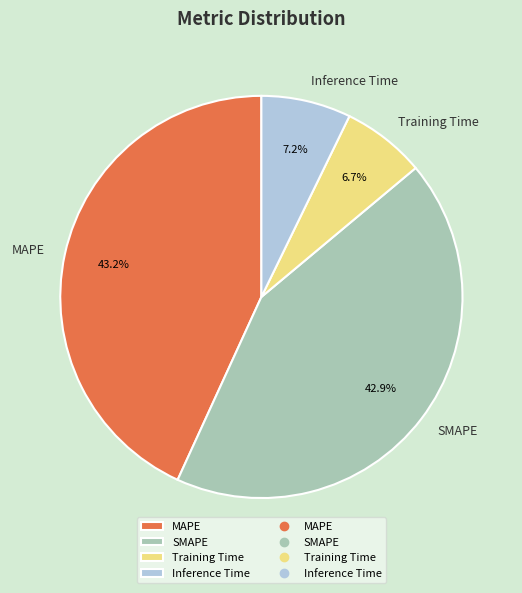

True or false: MAPE accounts for 35% of the total.

False